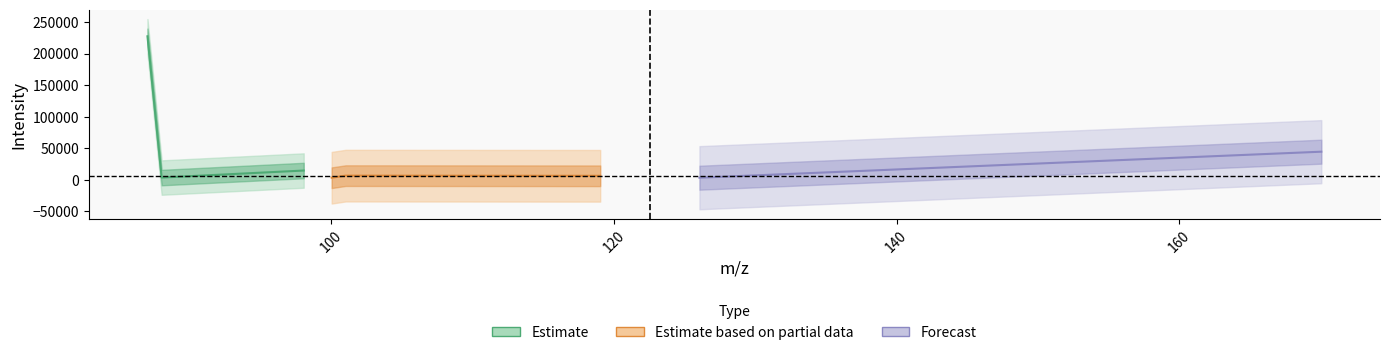

Reading right to left, transcribe all the data shown in this chart.

170.0457000732422=44500.8	126.0557861328125=3279.5	119.03472900390625=6307.0	101.0242919921875=6556.1	100.0404281616211=3248.0	98.06111145019531=14636.7	88.01193237304688=3495.5	87.00862884521484=227336.3